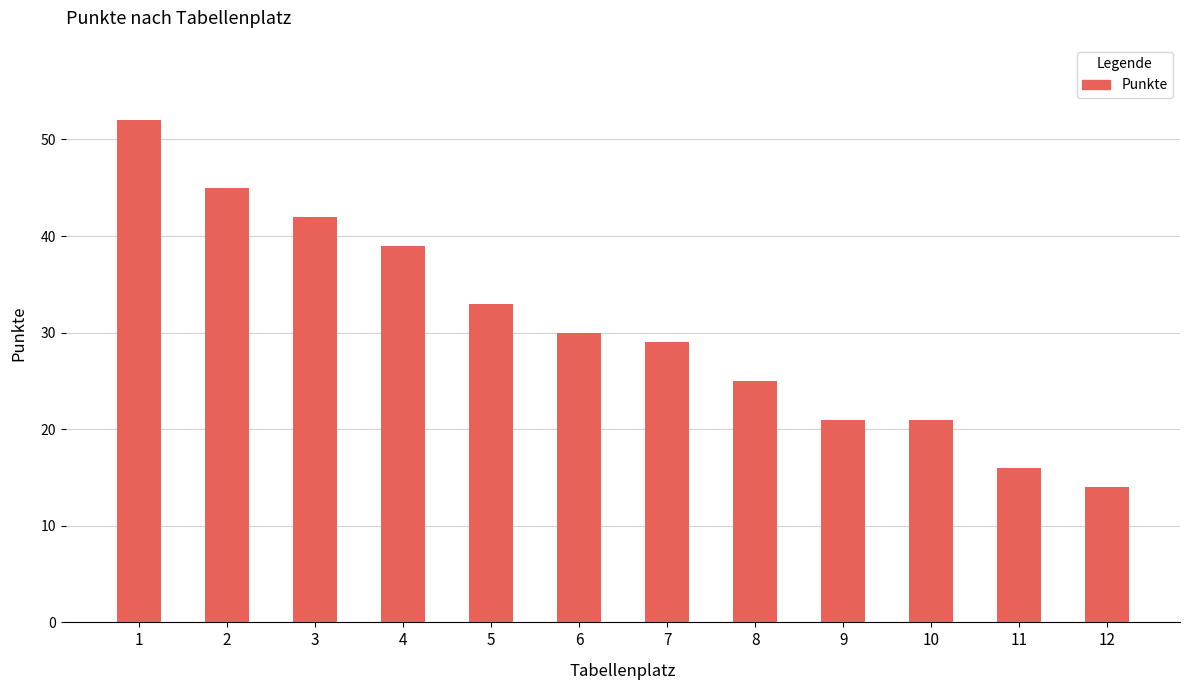

Reading left to right, extract all data points from this chart.

1=52	2=45	3=42	4=39	5=33	6=30	7=29	8=25	9=21	10=21	11=16	12=14